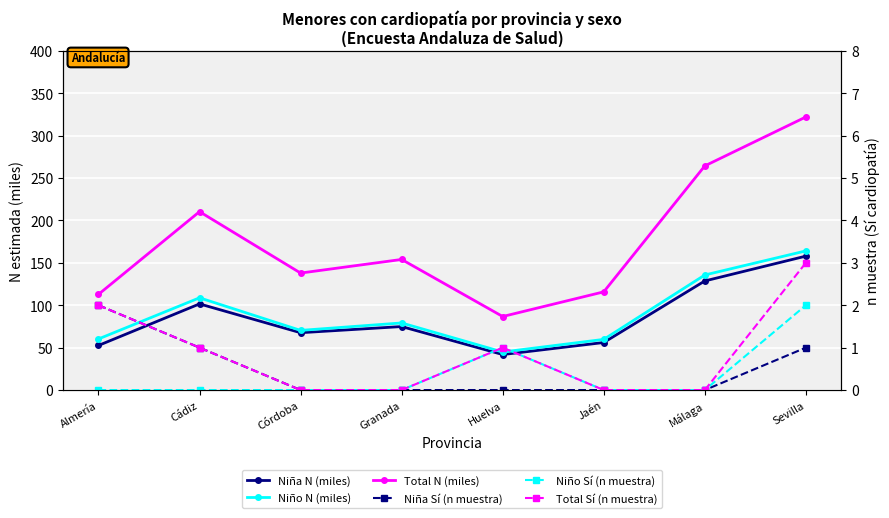

What is the label of the 3rd point from the left?

Córdoba